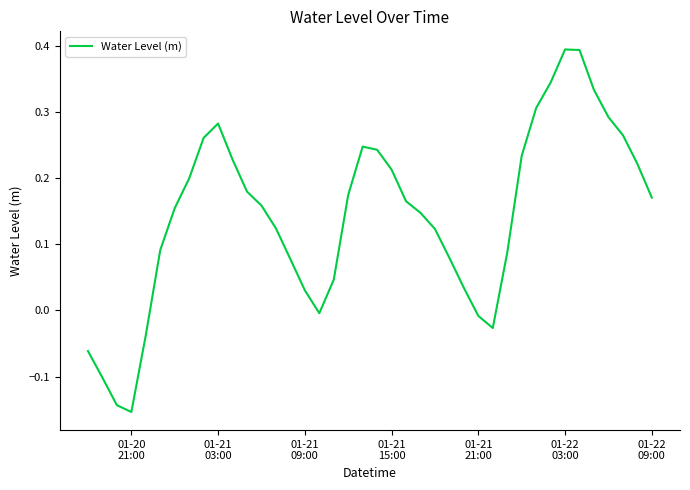

What is the difference between the maximum and minimum values?

0.5